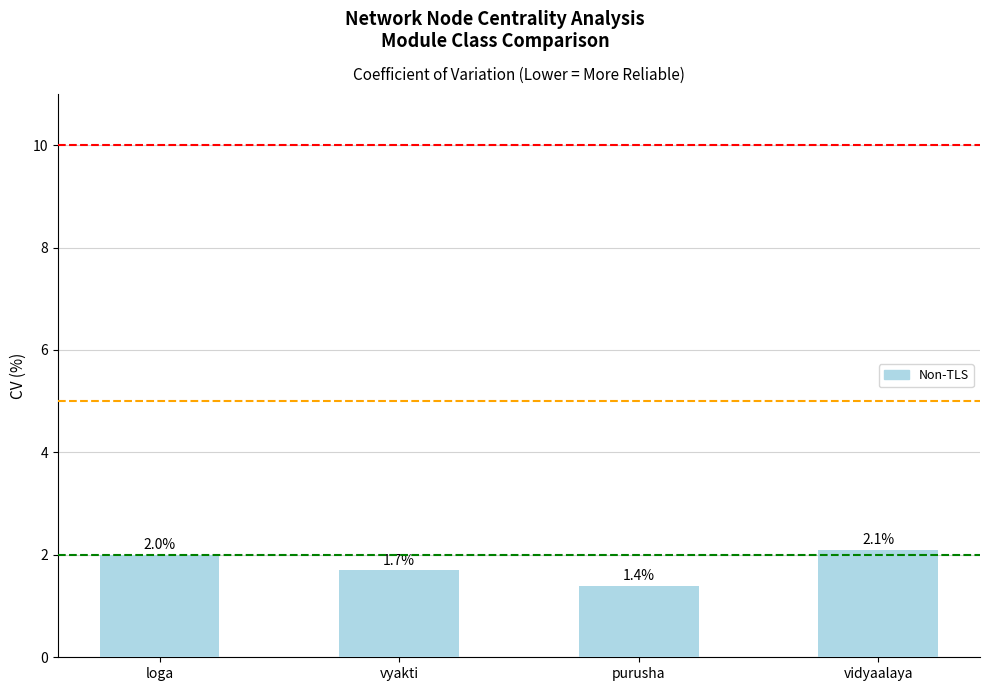

What is the sum of the values at loga and vidyaalaya?

4.1